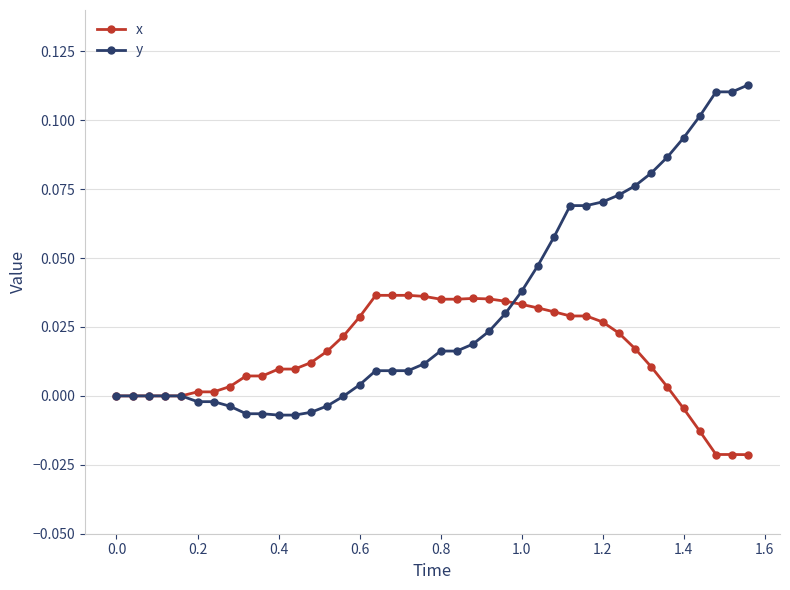

List the series in order of their overall mean, lowest first.

x, y